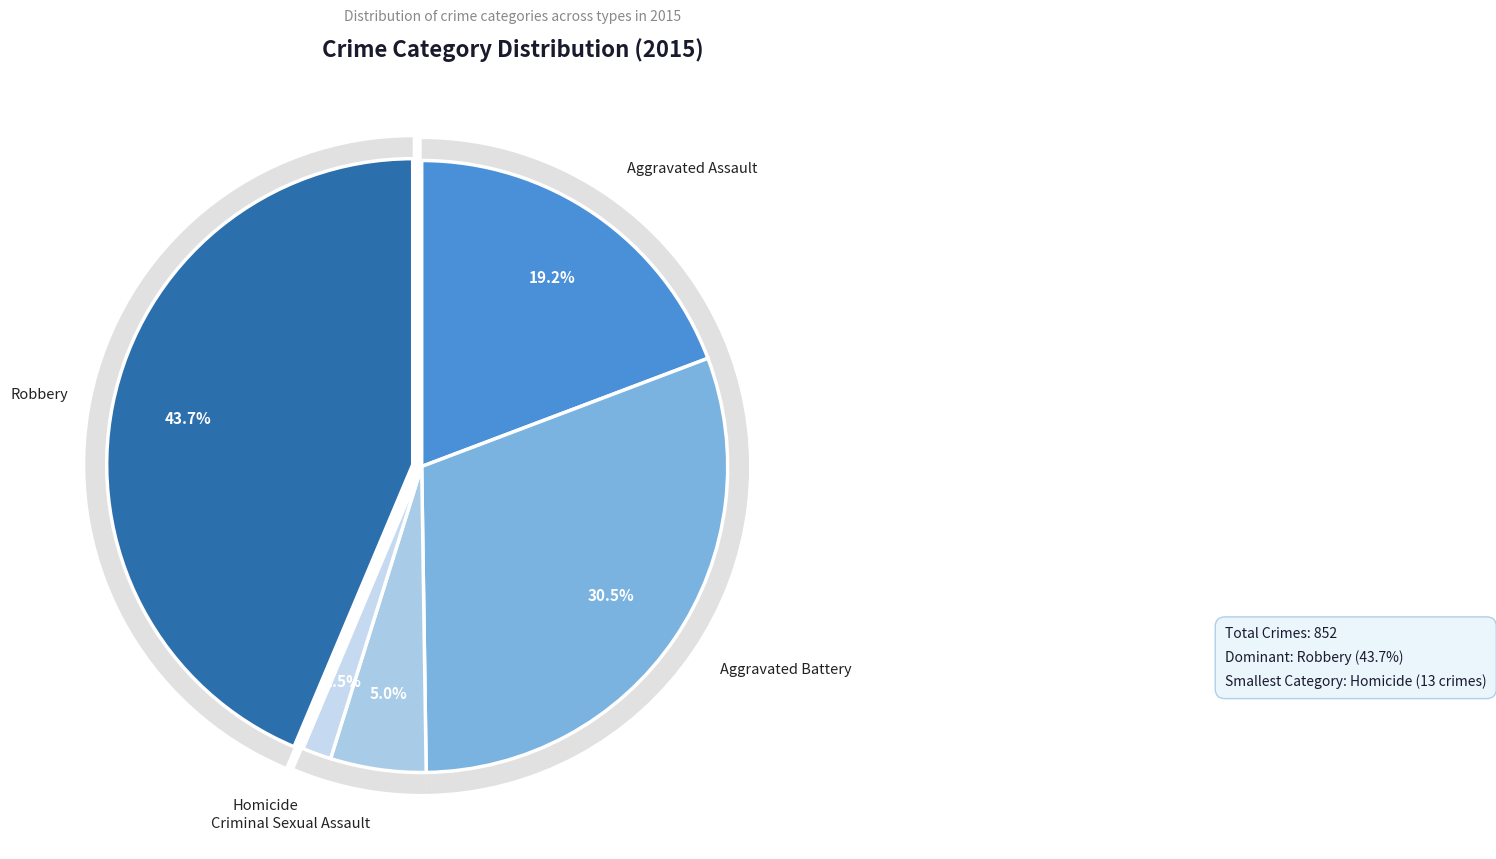

Does Robbery account for over 50% of the chart?

No